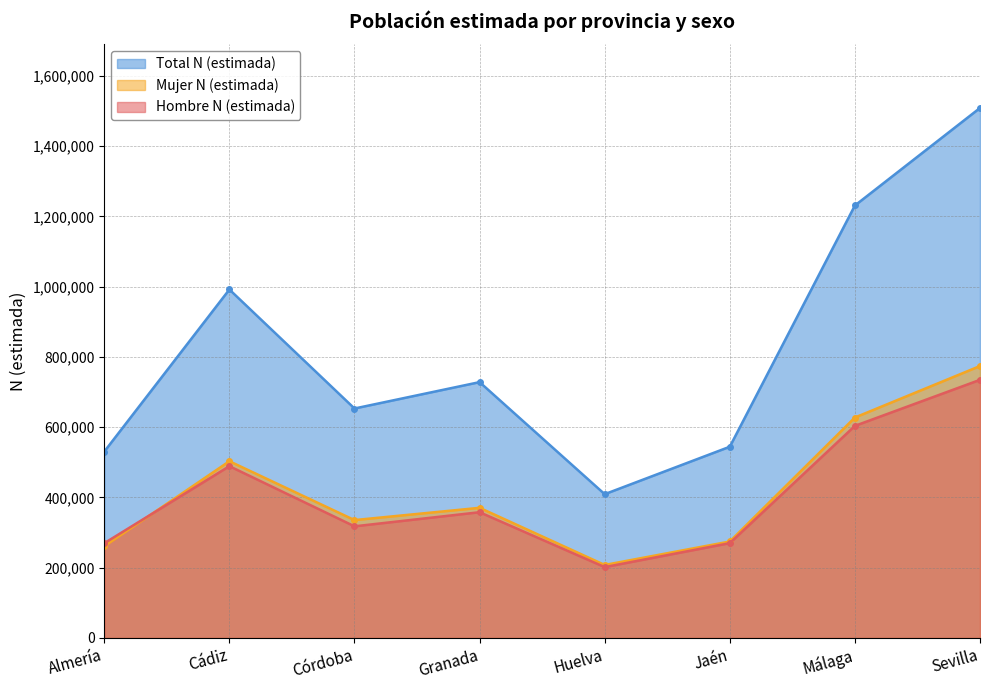

What is the smallest value displayed?

201519